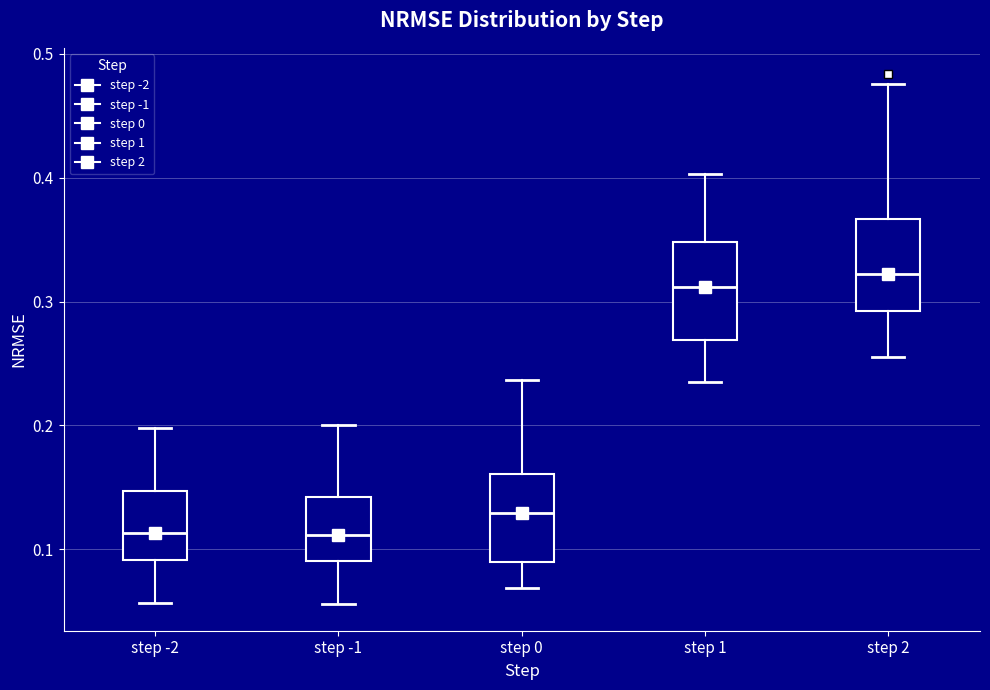

Reading left to right, transcribe this box plot: for each box, give where its median line is, the range the box spans, and where its two whiskers end, as read against the y-axis. The values are not printed on the chart, so give them approximately, as read against the axis.

step -2: median 0.11, box 0.09 to 0.15, whiskers 0.06 to 0.20
step -1: median 0.11, box 0.09 to 0.14, whiskers 0.06 to 0.20
step 0: median 0.13, box 0.09 to 0.16, whiskers 0.07 to 0.24
step 1: median 0.31, box 0.27 to 0.35, whiskers 0.23 to 0.40
step 2: median 0.32, box 0.29 to 0.37, whiskers 0.26 to 0.48